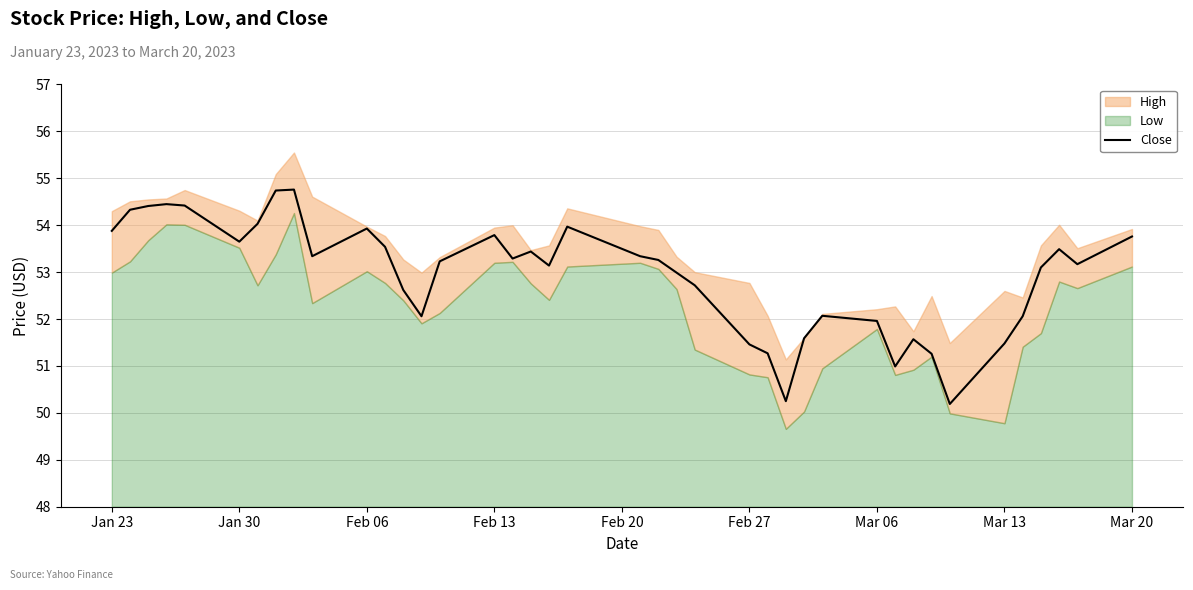

How many lines are shown in the chart?

1